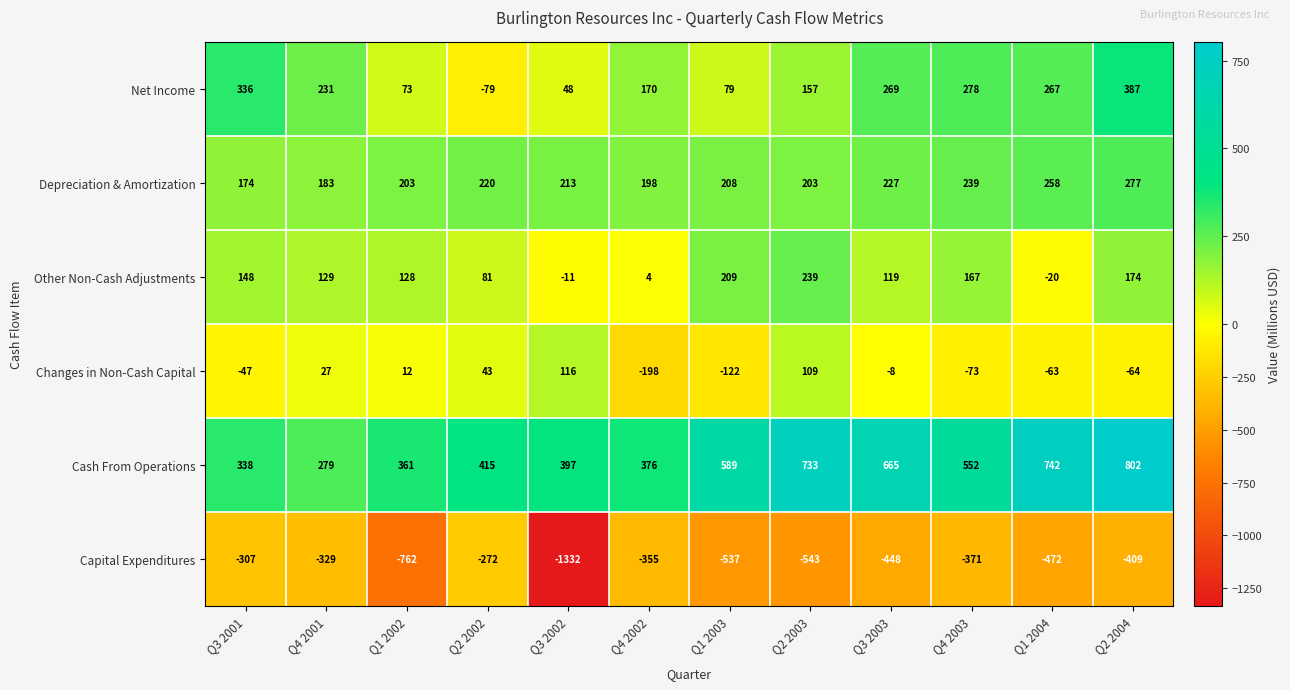

Which series has the largest total across all categories?

Cash From Operations